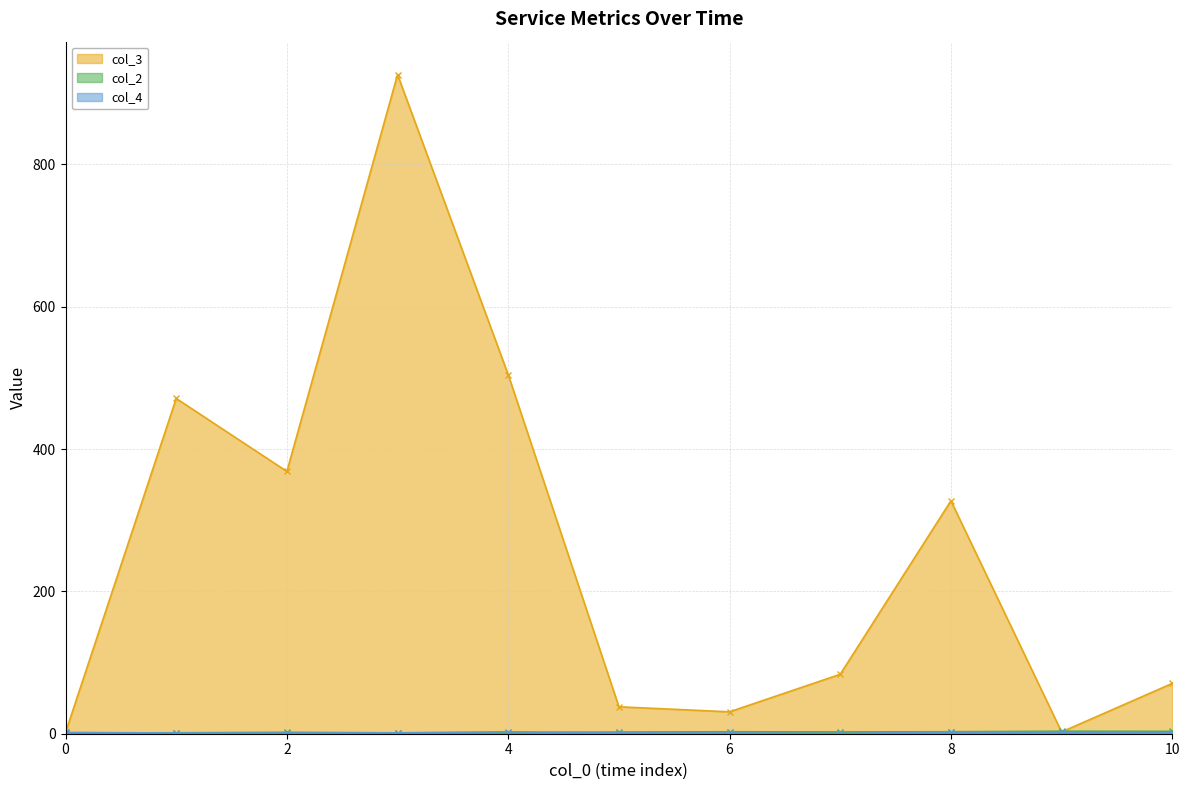

Between 2 and 3, which series saw the biggest shift?

col_3